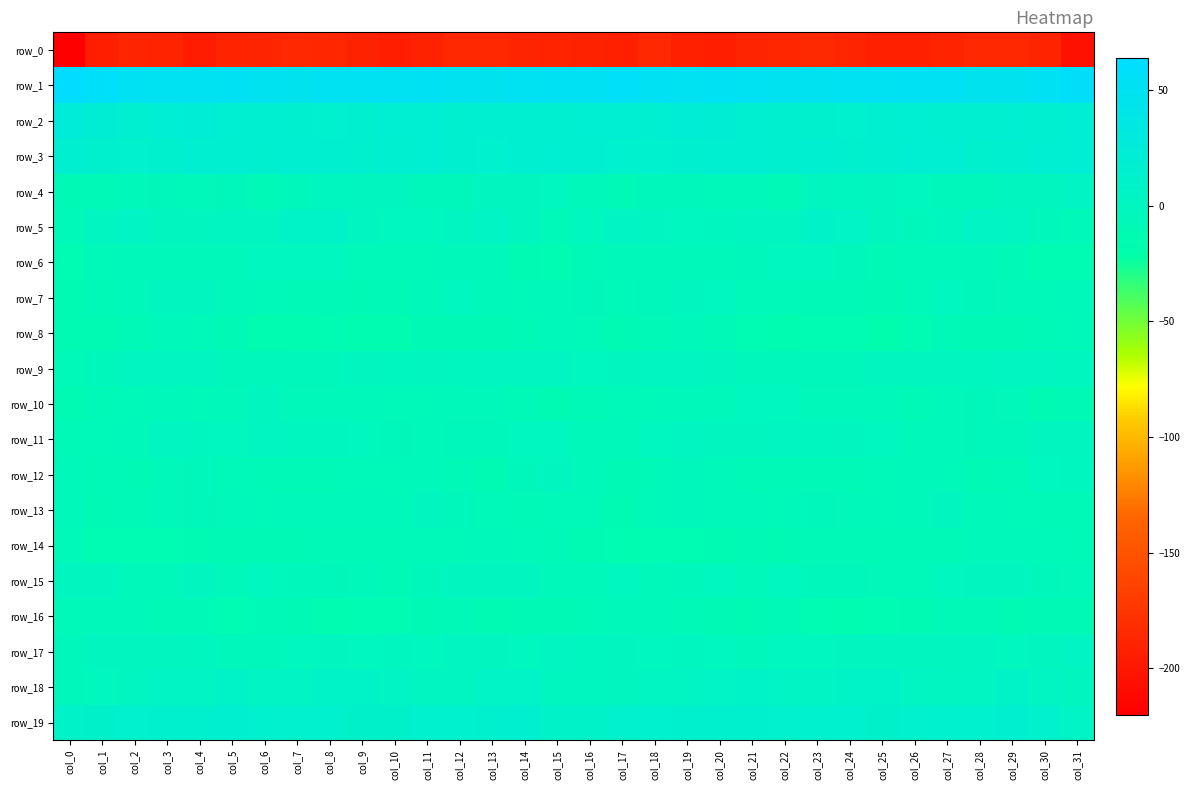

Is it true that row_3 equals 14.0 at col_9?

True